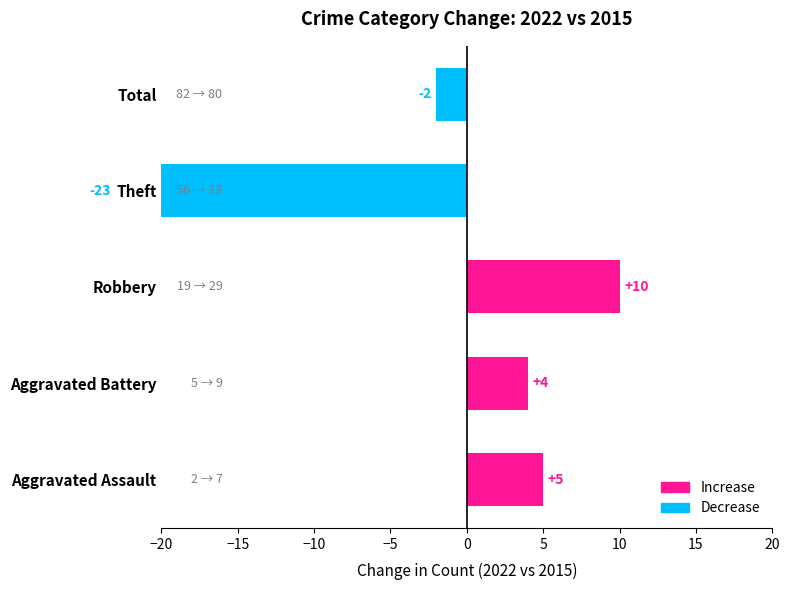

Between Aggravated Battery and Robbery, which is larger?

Robbery